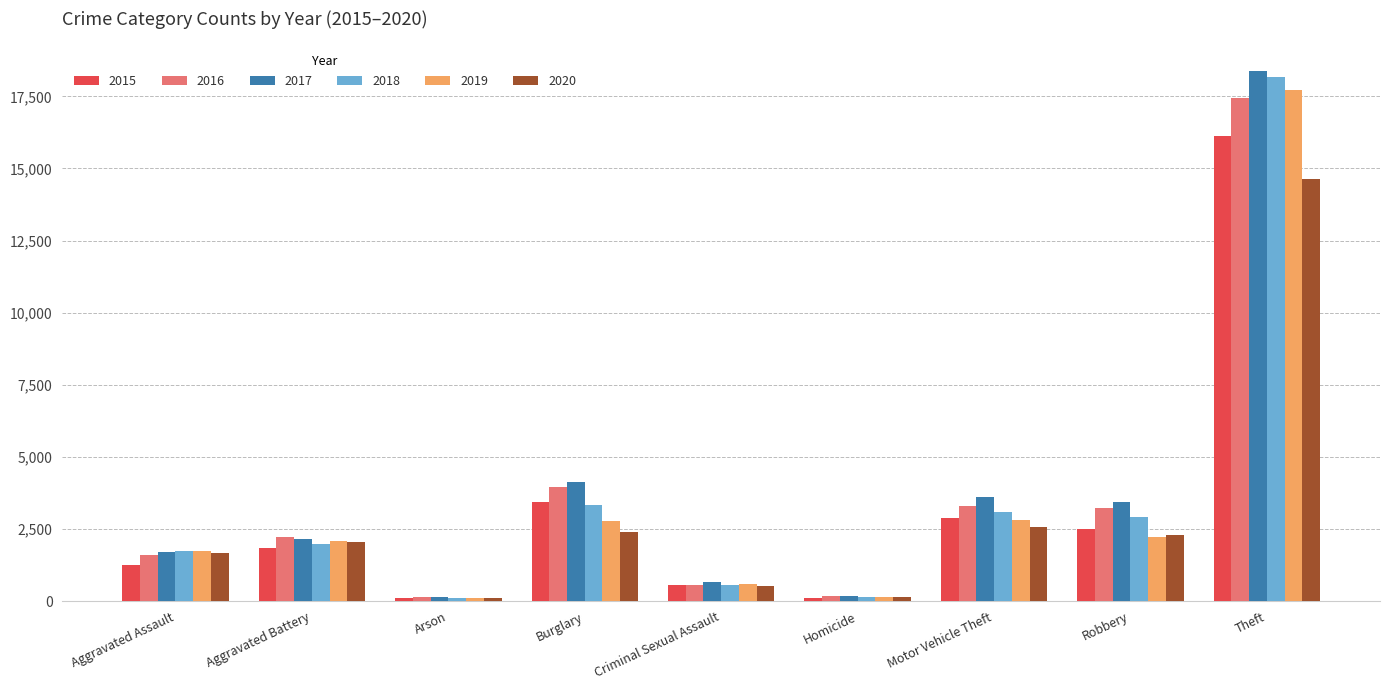

What is the sum of all 2019 values?

30181